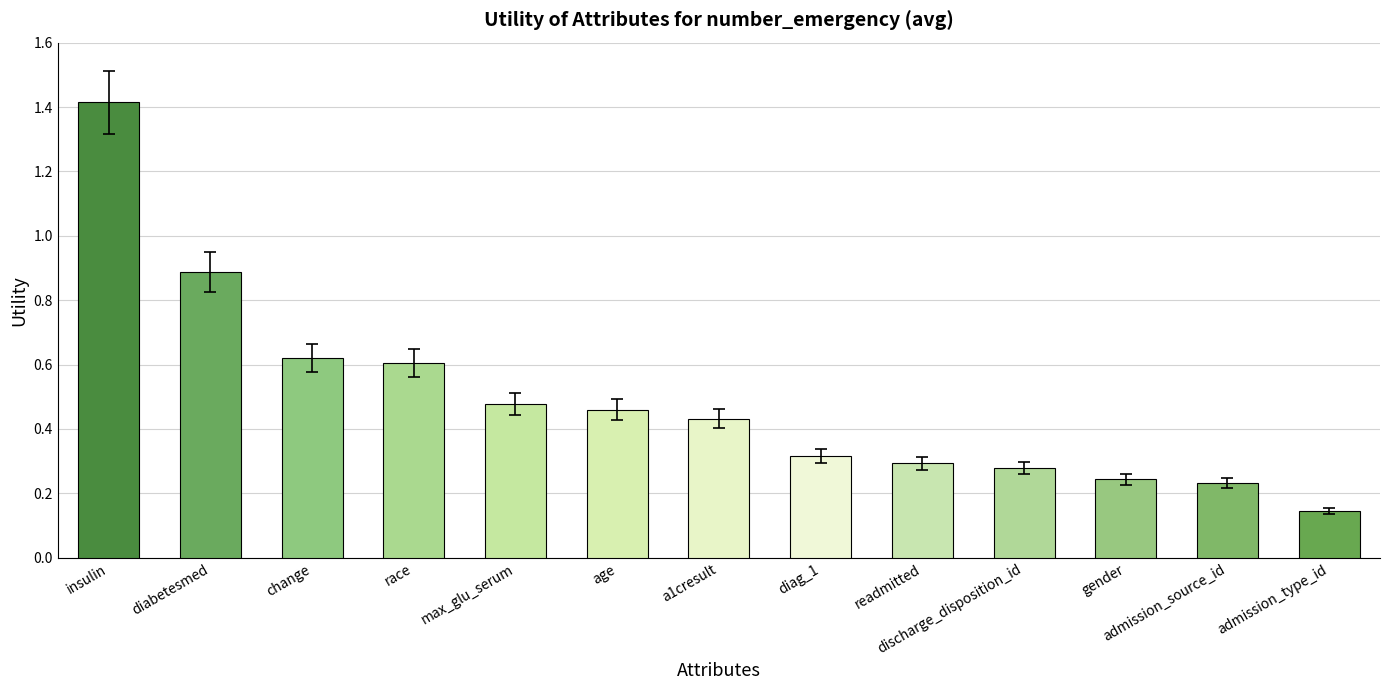

True or false: the data shows 0.6 at insulin.

False